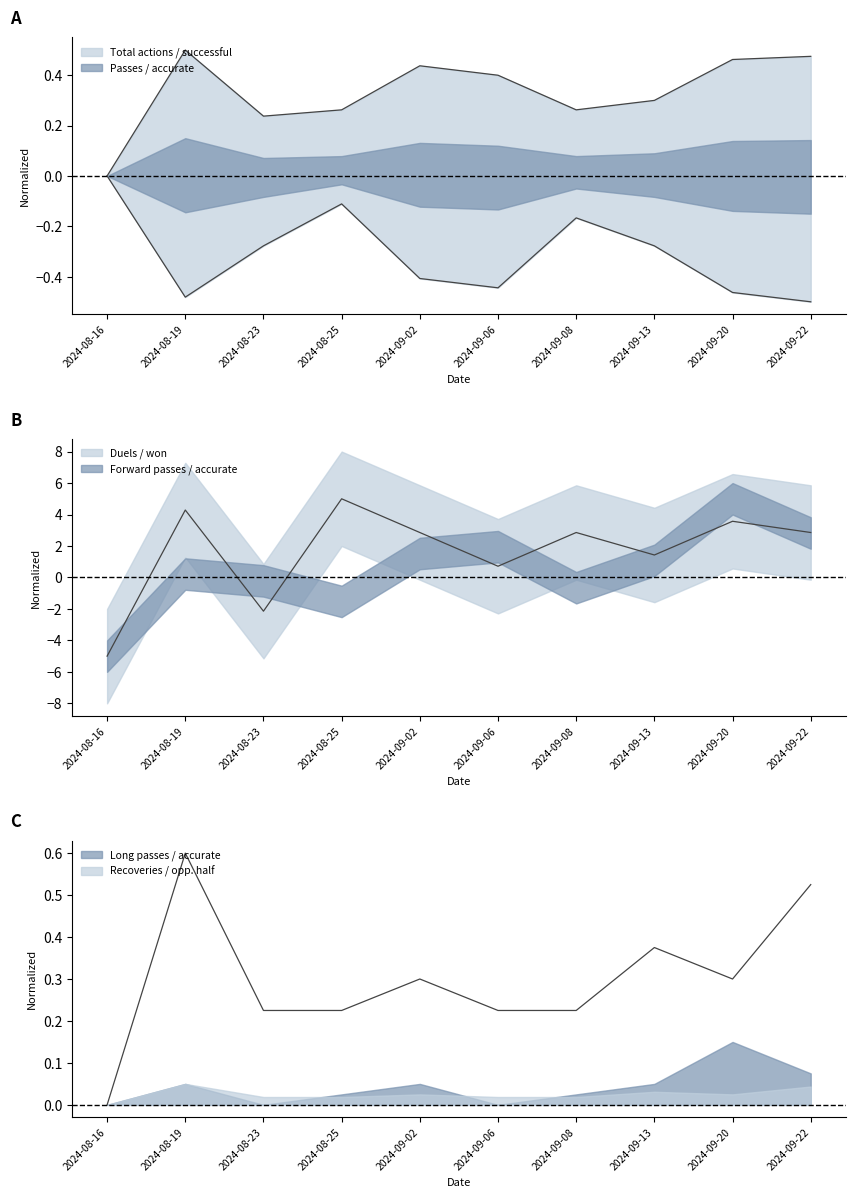

At which label does Duels / won first exceed 2?

2024-08-19